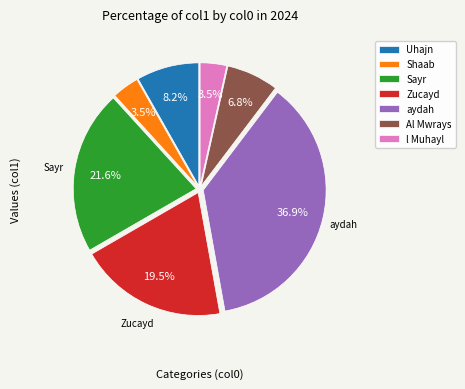

Is the sum of Al Mwrays and aydah greater than half?

No